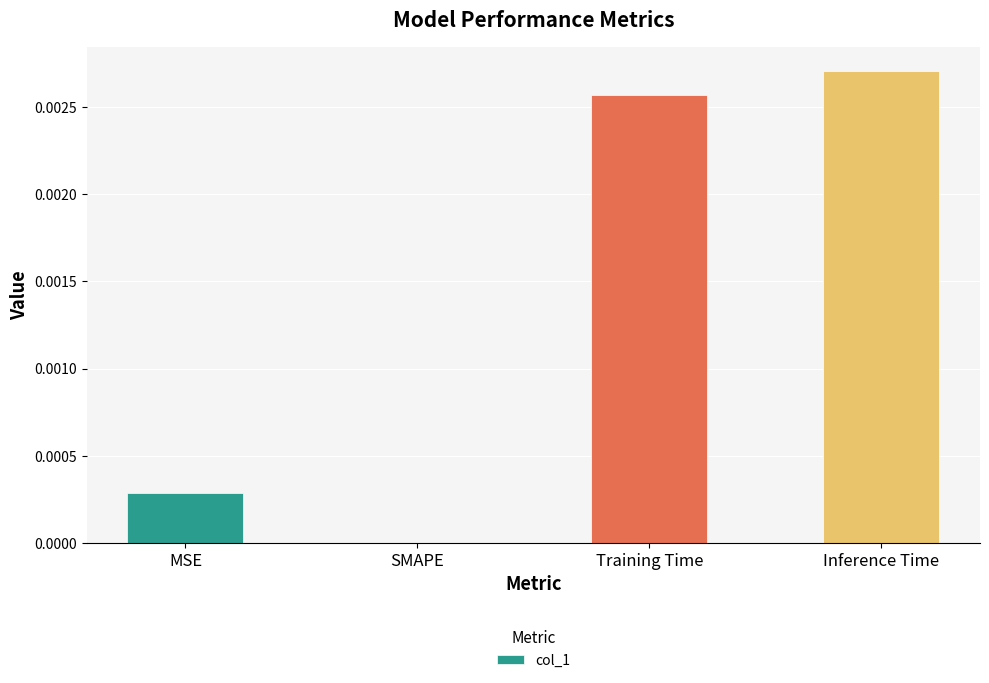

The value at SMAPE is 0.0. True or false?

True